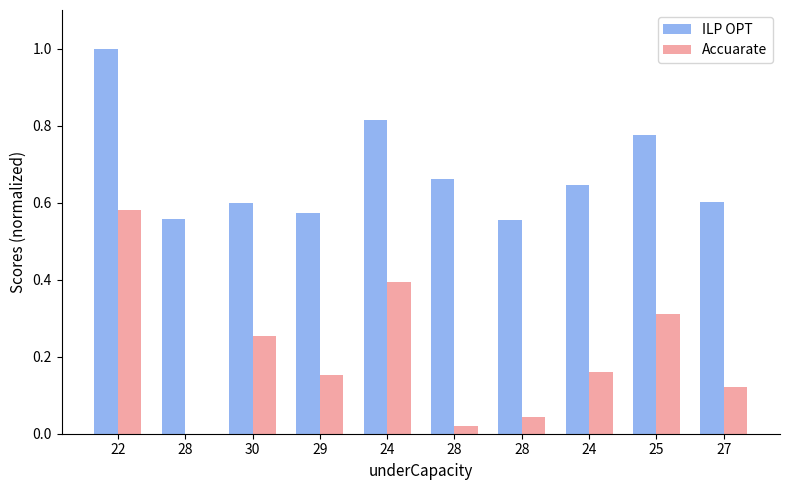

Between 24 and 25, which series saw the biggest shift?

Accuarate